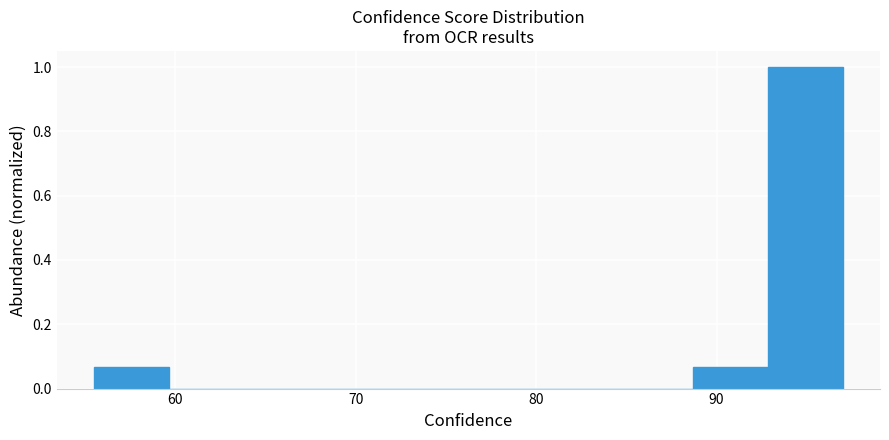

How tall is the bar that spans 56 to 60 on the x-axis? Neither the bar edges nor the heights are printed on the chart, so give them approximately, as read against the axes.

0.06